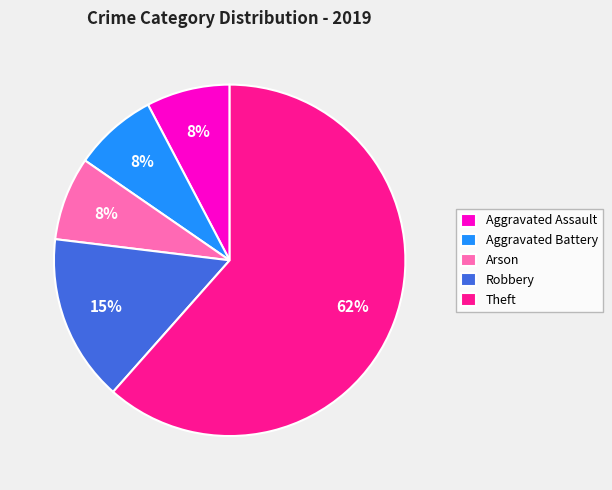

Does Aggravated Battery represent more than half of the total?

No